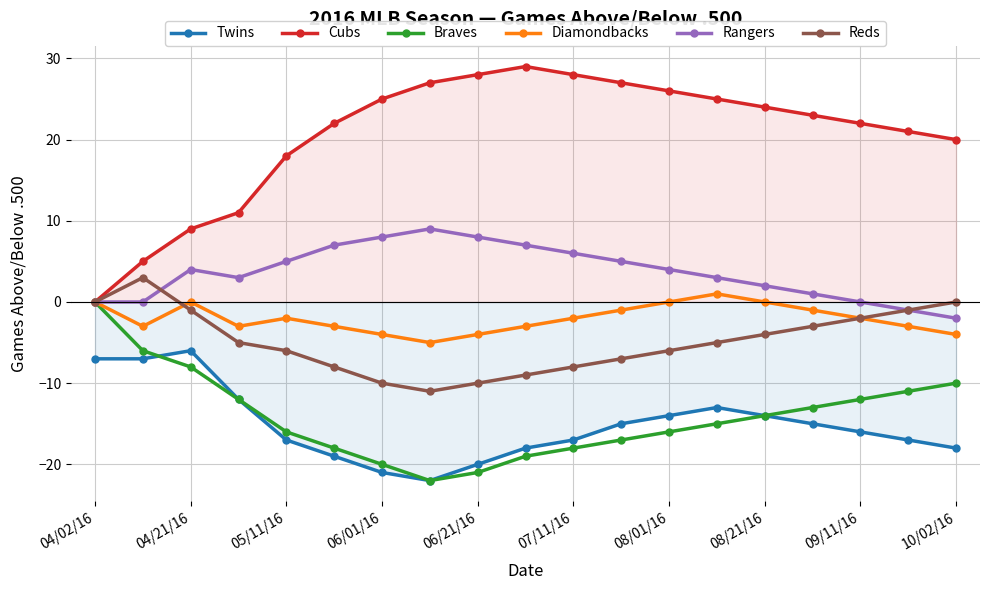

True or false: Reds has more than 0 interior local peaks.

True